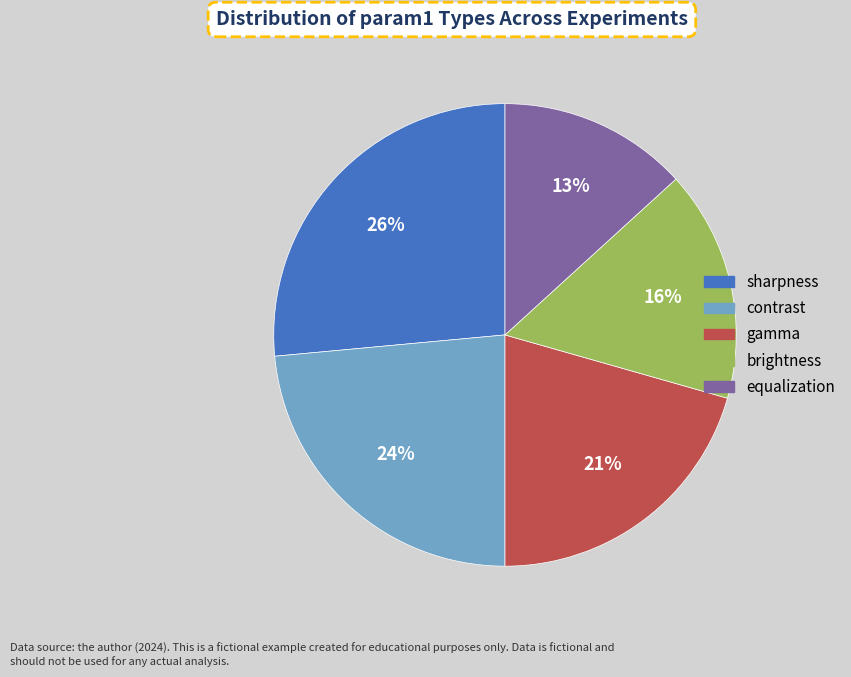

True or false: sharpness accounts for 26% of the total.

True